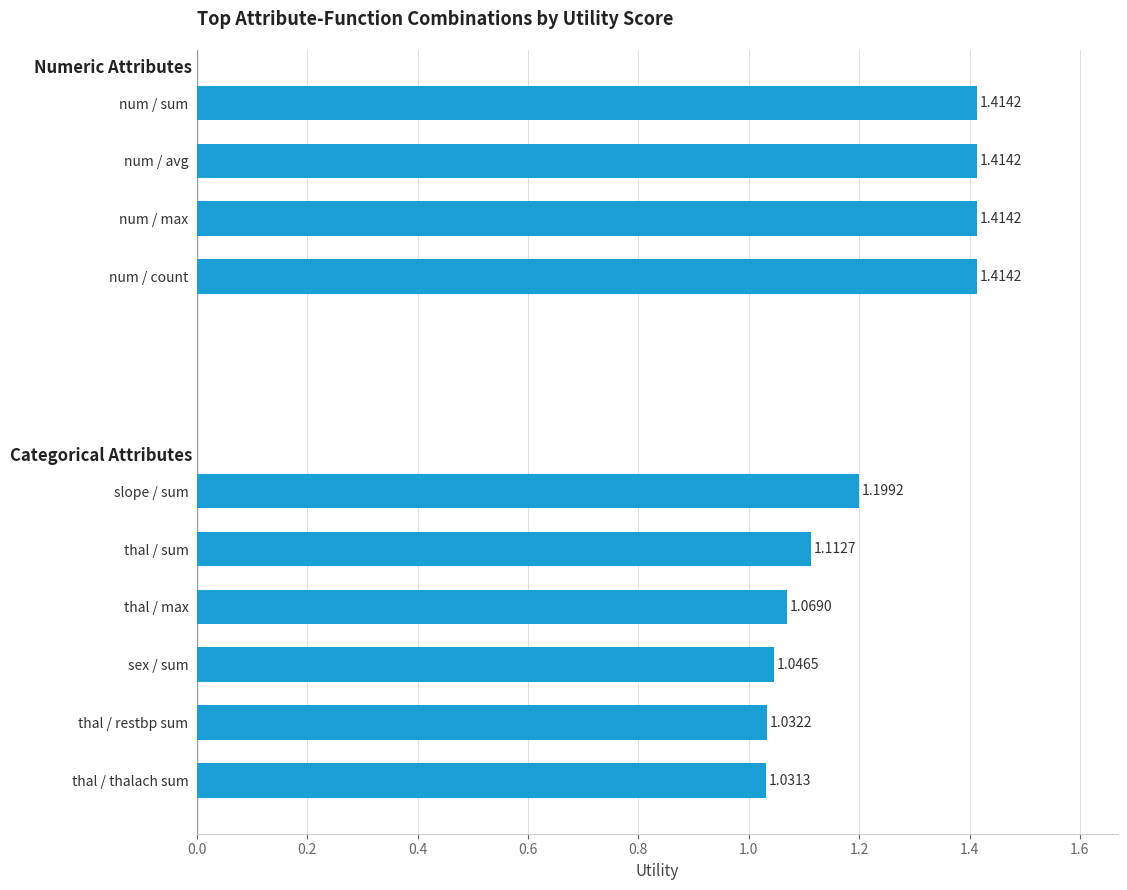

Are the bars horizontal?

Yes